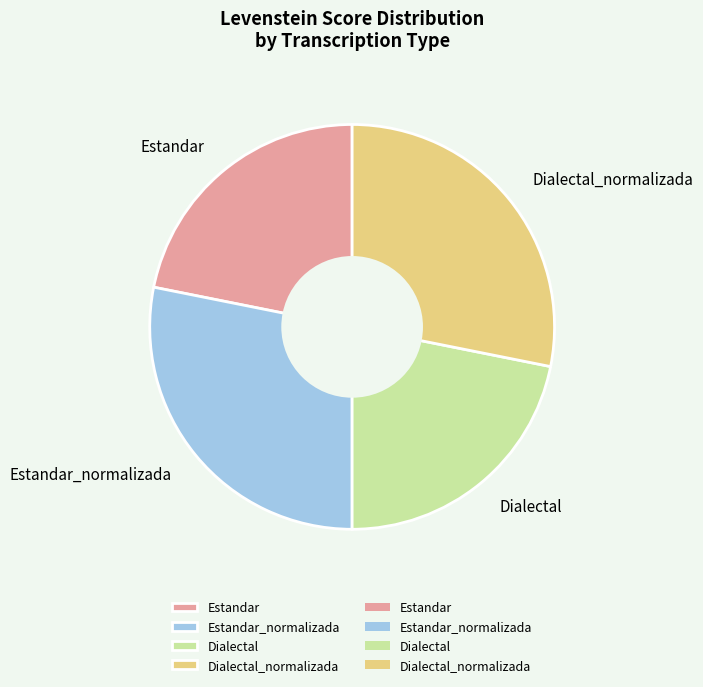

The Dialectal slice represents 22% of the pie. True or false?

True